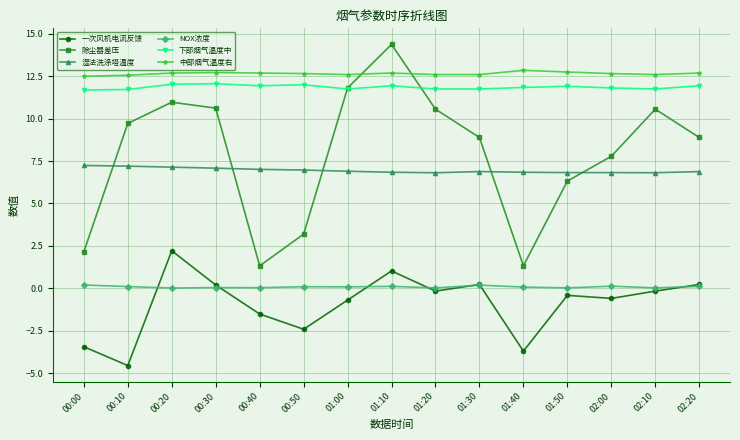

True or false: 湿法洗涤塔温度 and 一次风机电流反馈 intersect in this chart.

False